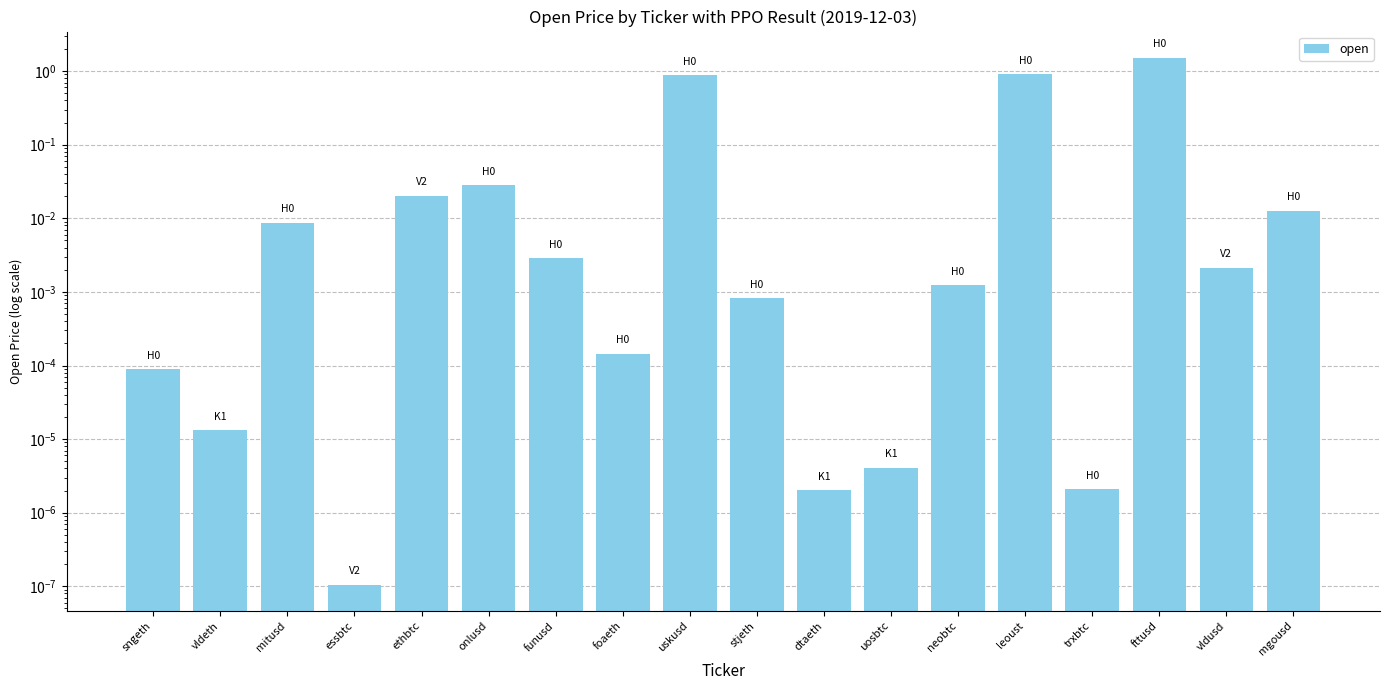

Does the chart contain stacked bars?

No